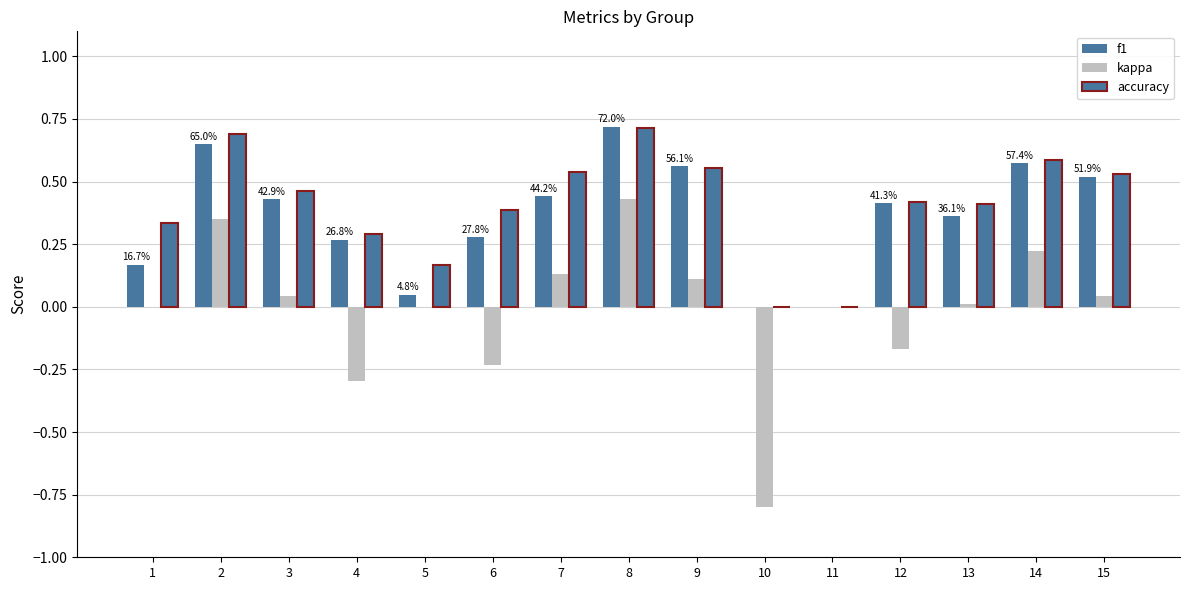

Reading left to right, transcribe all the data shown in this chart.

f1: 0.2	0.7	0.4	0.3	0.0	0.3	0.4	0.7	0.6	0.0	0.0	0.4	0.4	0.6	0.5
kappa: 0.0	0.3	0.0	-0.3	0.0	-0.2	0.1	0.4	0.1	-0.8	0.0	-0.2	0.0	0.2	0.0
accuracy: 0.3	0.7	0.5	0.3	0.2	0.4	0.5	0.7	0.6	0.0	0.0	0.4	0.4	0.6	0.5